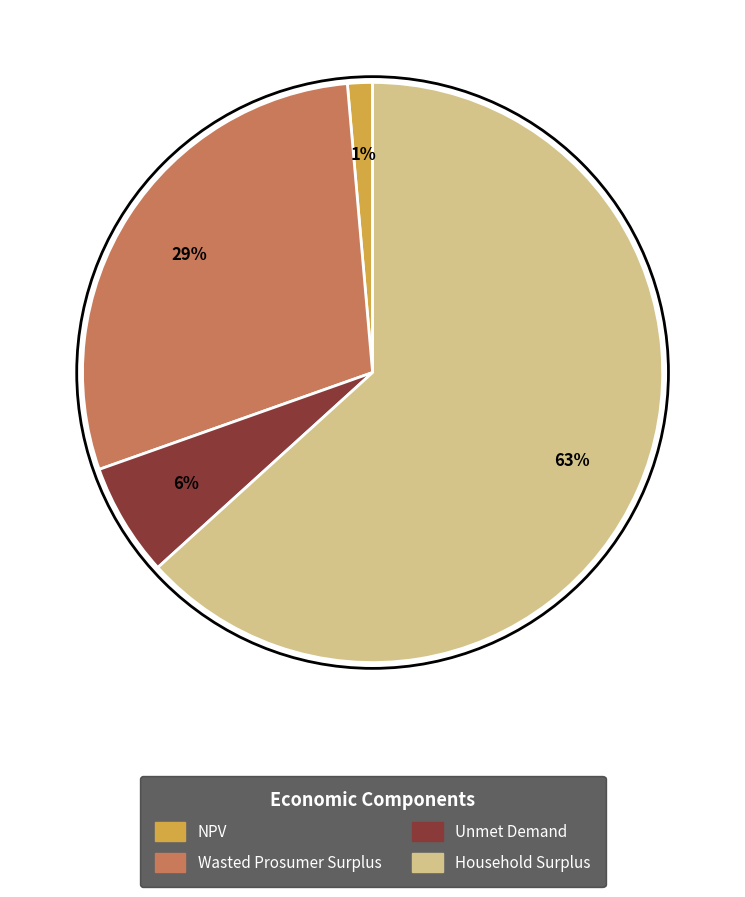

True or false: Household Surplus accounts for 55% of the total.

False